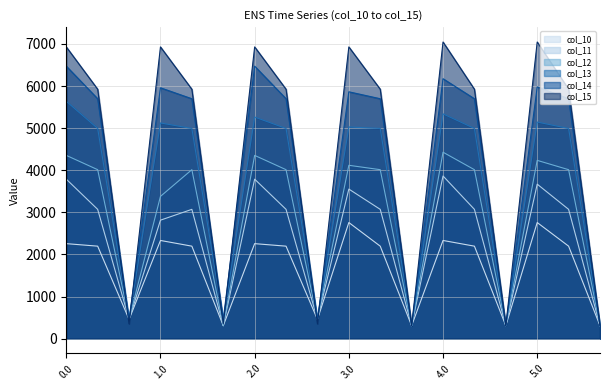

How many interior local valleys does the col_11 series have?

5